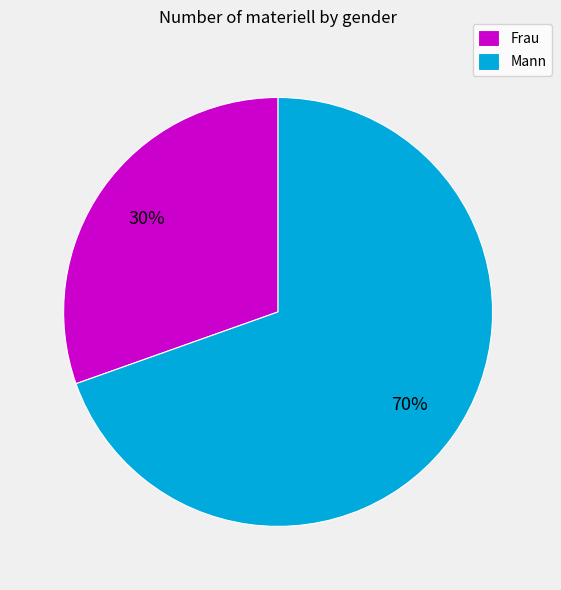

Count the number of slices in the pie.

2